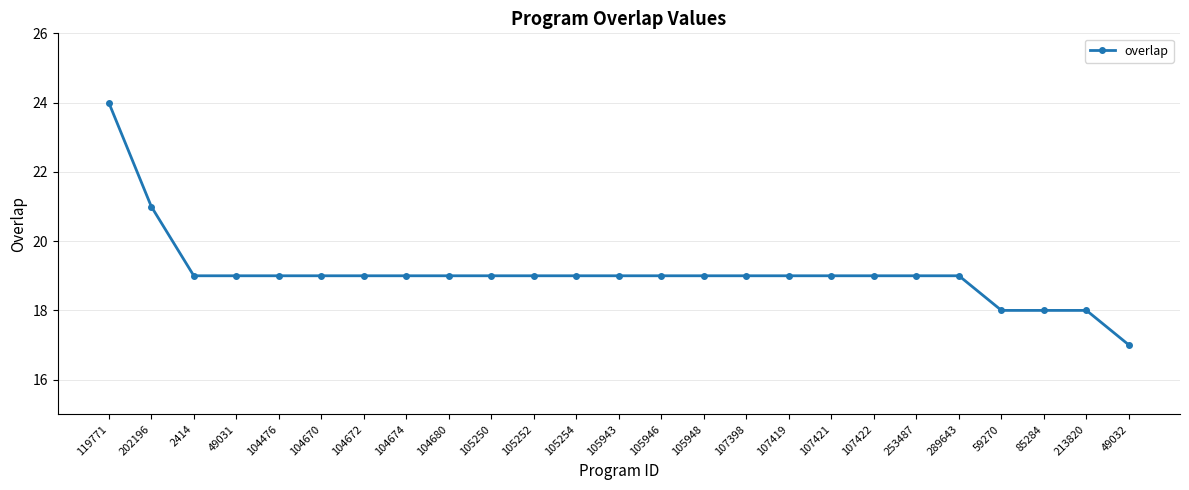

Reading left to right, extract all data points from this chart.

119771=24	202196=21	2414=19	49031=19	104476=19	104670=19	104672=19	104674=19	104680=19	105250=19	105252=19	105254=19	105943=19	105946=19	105948=19	107398=19	107419=19	107421=19	107422=19	253487=19	289643=19	59270=18	85284=18	213820=18	49032=17